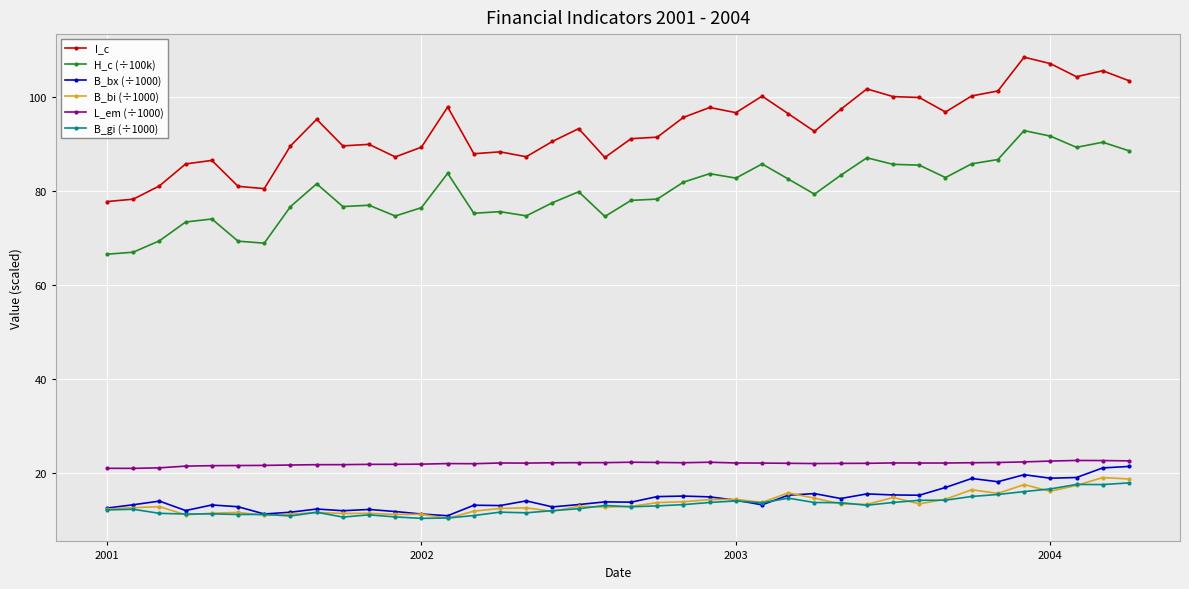

At how many categories does at least one series exceed 53?

40